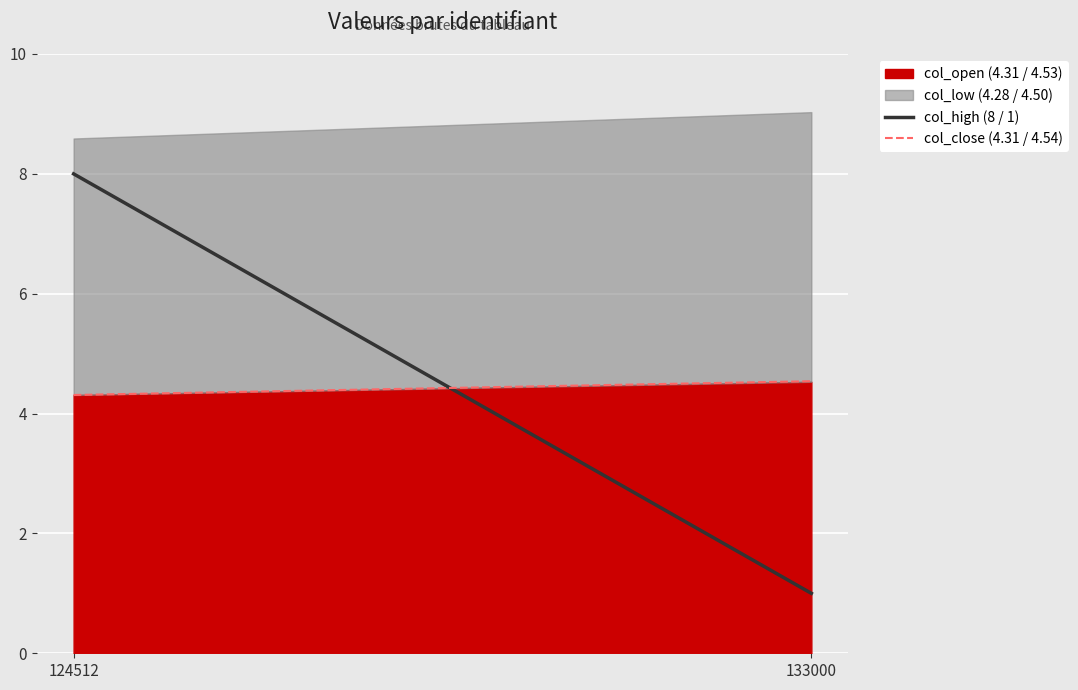

Reading right to left, list the values for the col_open (4.31 / 4.53) series.

133000=4.5	124512=4.3